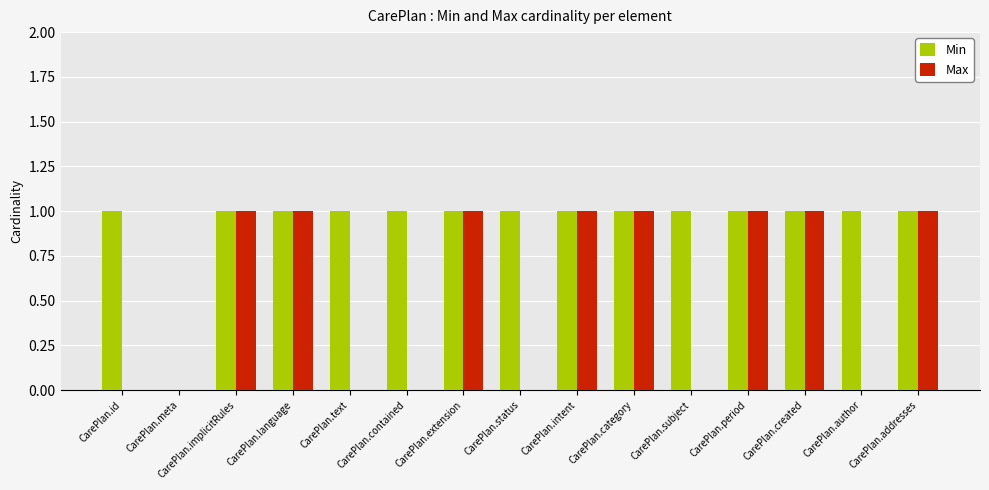

What are all the series names shown in the legend?

Min, Max